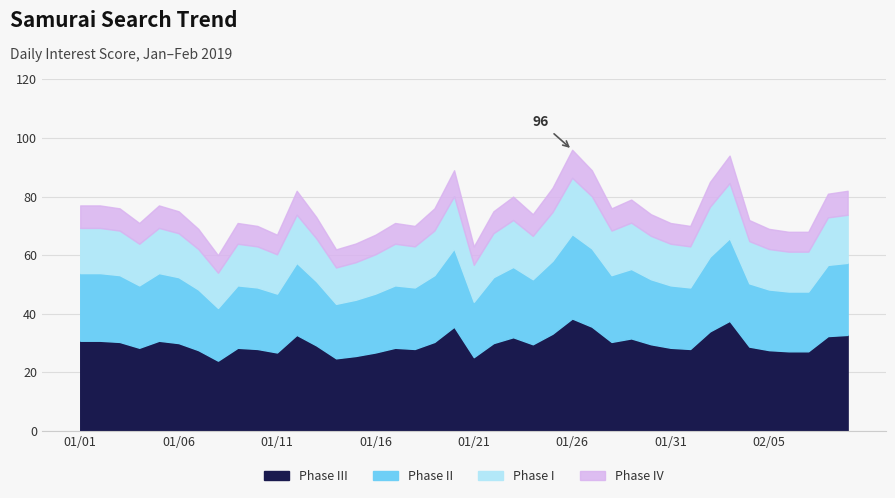

What is the label of the 9th point from the right?

2019/02/01